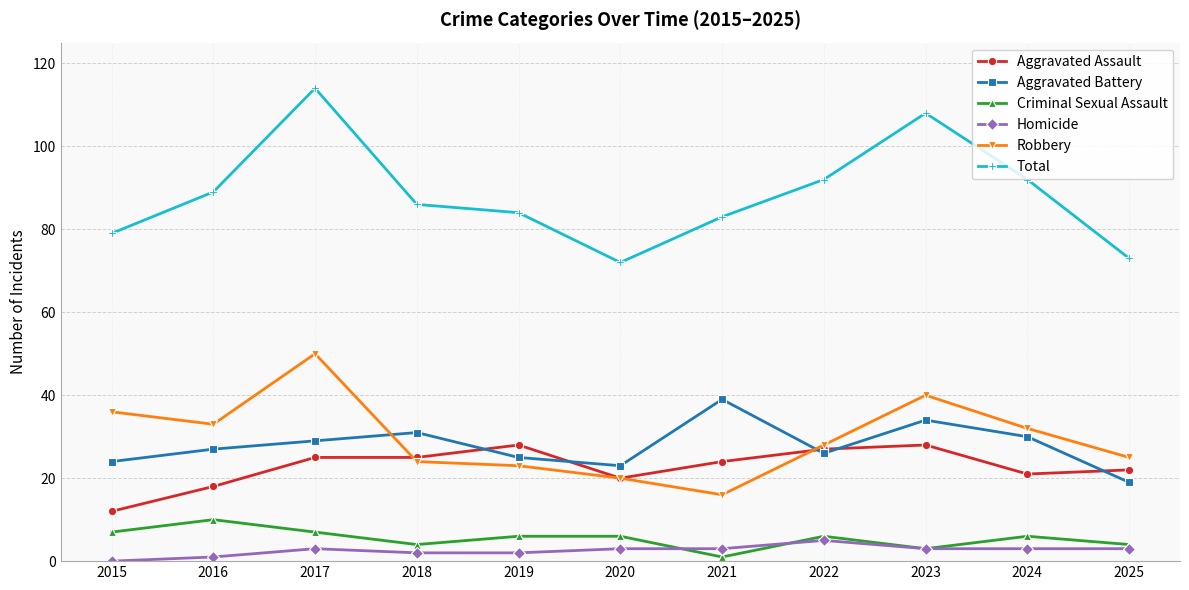

True or false: Homicide and Aggravated Battery cross at least once.

False